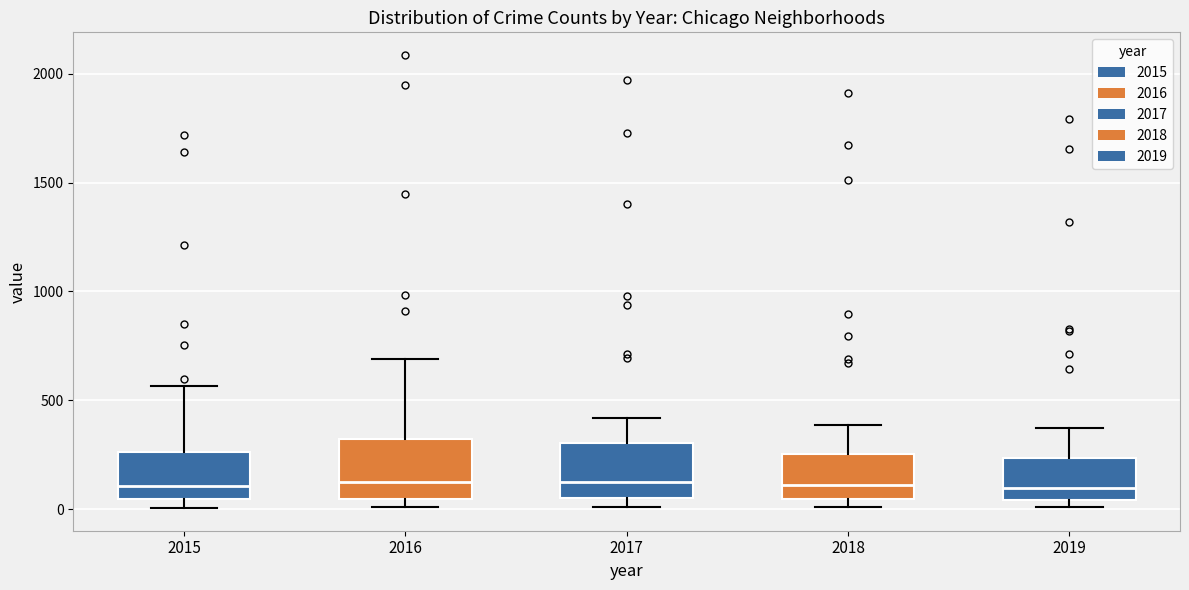

Reading left to right, read every box against the y-axis: the position of its median line, the range the box covers, and the ends of its whiskers. The values are not printed on the chart, so give them approximately, as read against the axis.

2015: median 100, box 50 to 250, whiskers 0 to 550
2016: median 150, box 50 to 300, whiskers 0 to 700
2017: median 100, box 50 to 300, whiskers 0 to 400
2018: median 100, box 50 to 250, whiskers 0 to 400
2019: median 100, box 50 to 250, whiskers 0 to 400